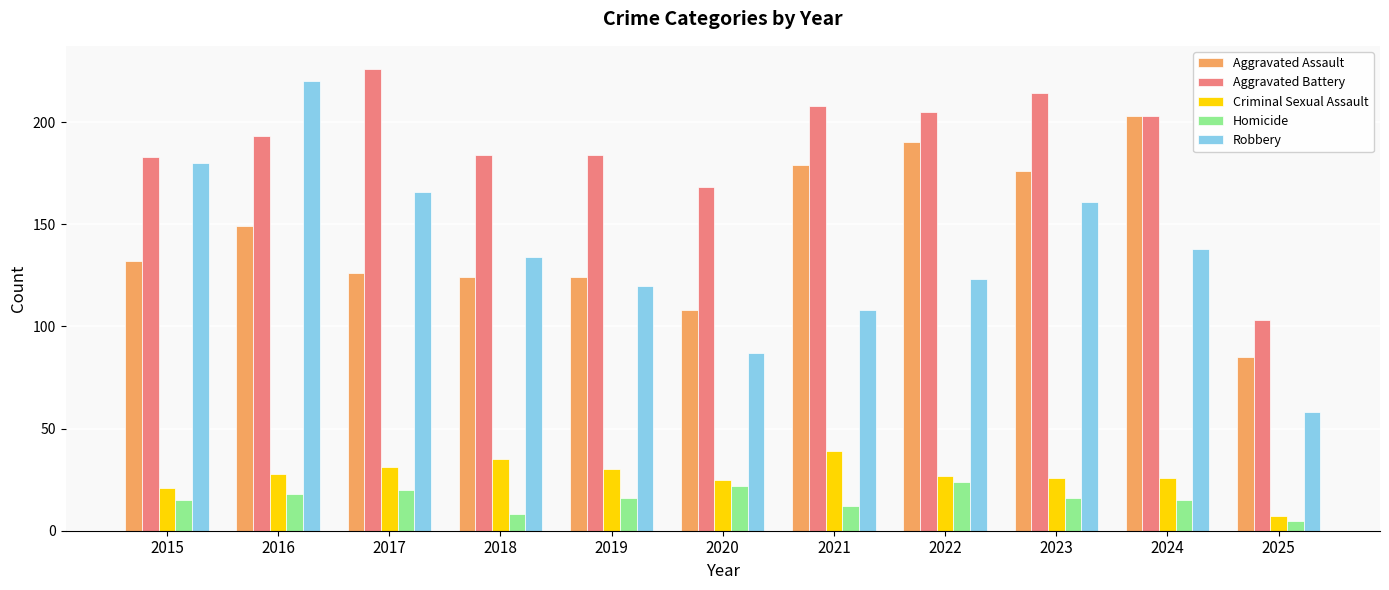

What are all the series names shown in the legend?

Aggravated Assault, Aggravated Battery, Criminal Sexual Assault, Homicide, Robbery